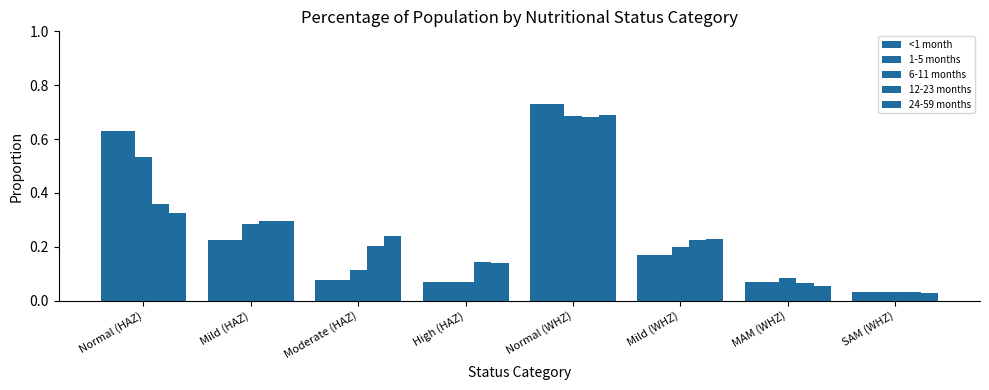

The value of <1 month at Normal (HAZ) is 0.3. True or false?

False